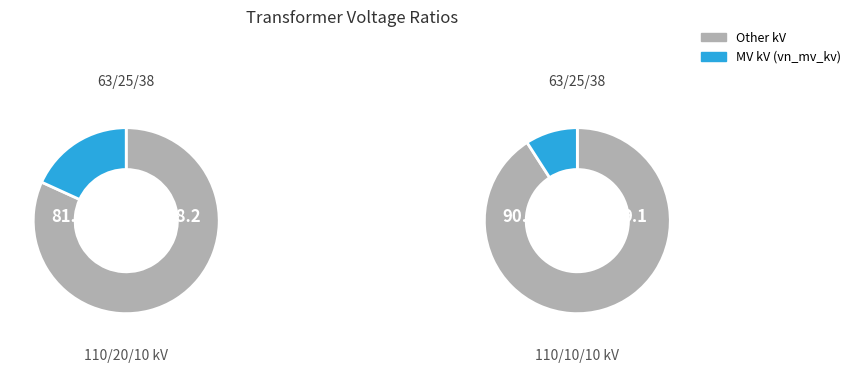

Is it true that 63/25/38 MVA 110/20/10 kV is 40% of the pie?

False